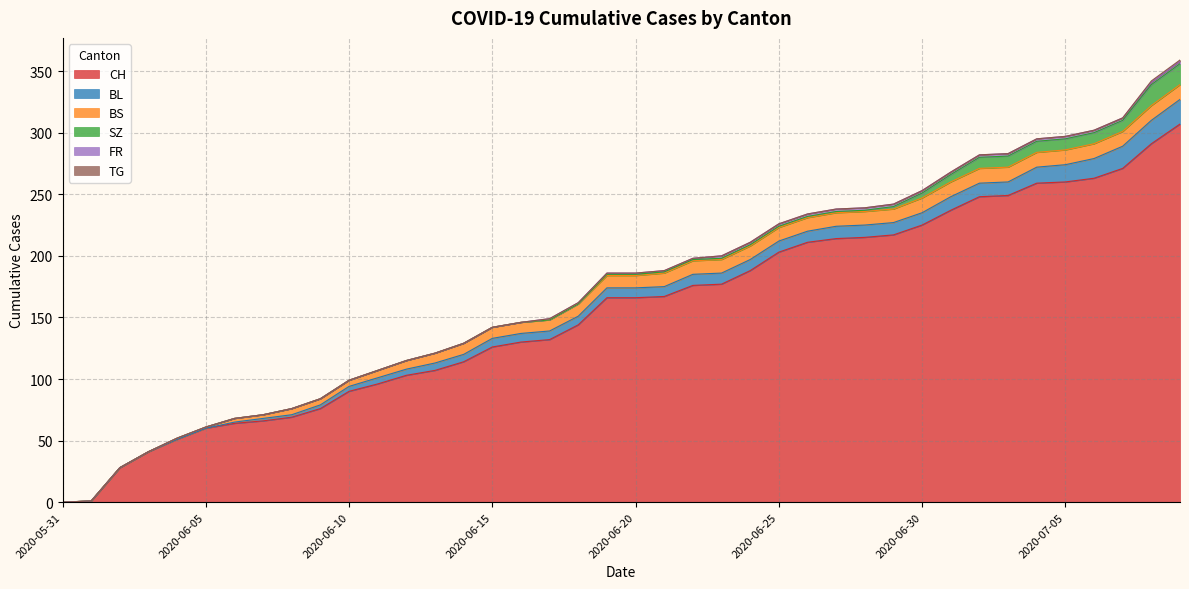

Rank the categories by CH value from lowest to highest.

2020-05-31, 2020-06-01, 2020-06-02, 2020-06-03, 2020-06-04, 2020-06-05, 2020-06-06, 2020-06-07, 2020-06-08, 2020-06-09, 2020-06-10, 2020-06-11, 2020-06-12, 2020-06-13, 2020-06-14, 2020-06-15, 2020-06-16, 2020-06-17, 2020-06-18, 2020-06-19, 2020-06-20, 2020-06-21, 2020-06-22, 2020-06-23, 2020-06-24, 2020-06-25, 2020-06-26, 2020-06-27, 2020-06-28, 2020-06-29, 2020-06-30, 2020-07-01, 2020-07-02, 2020-07-03, 2020-07-04, 2020-07-05, 2020-07-06, 2020-07-07, 2020-07-08, 2020-07-09